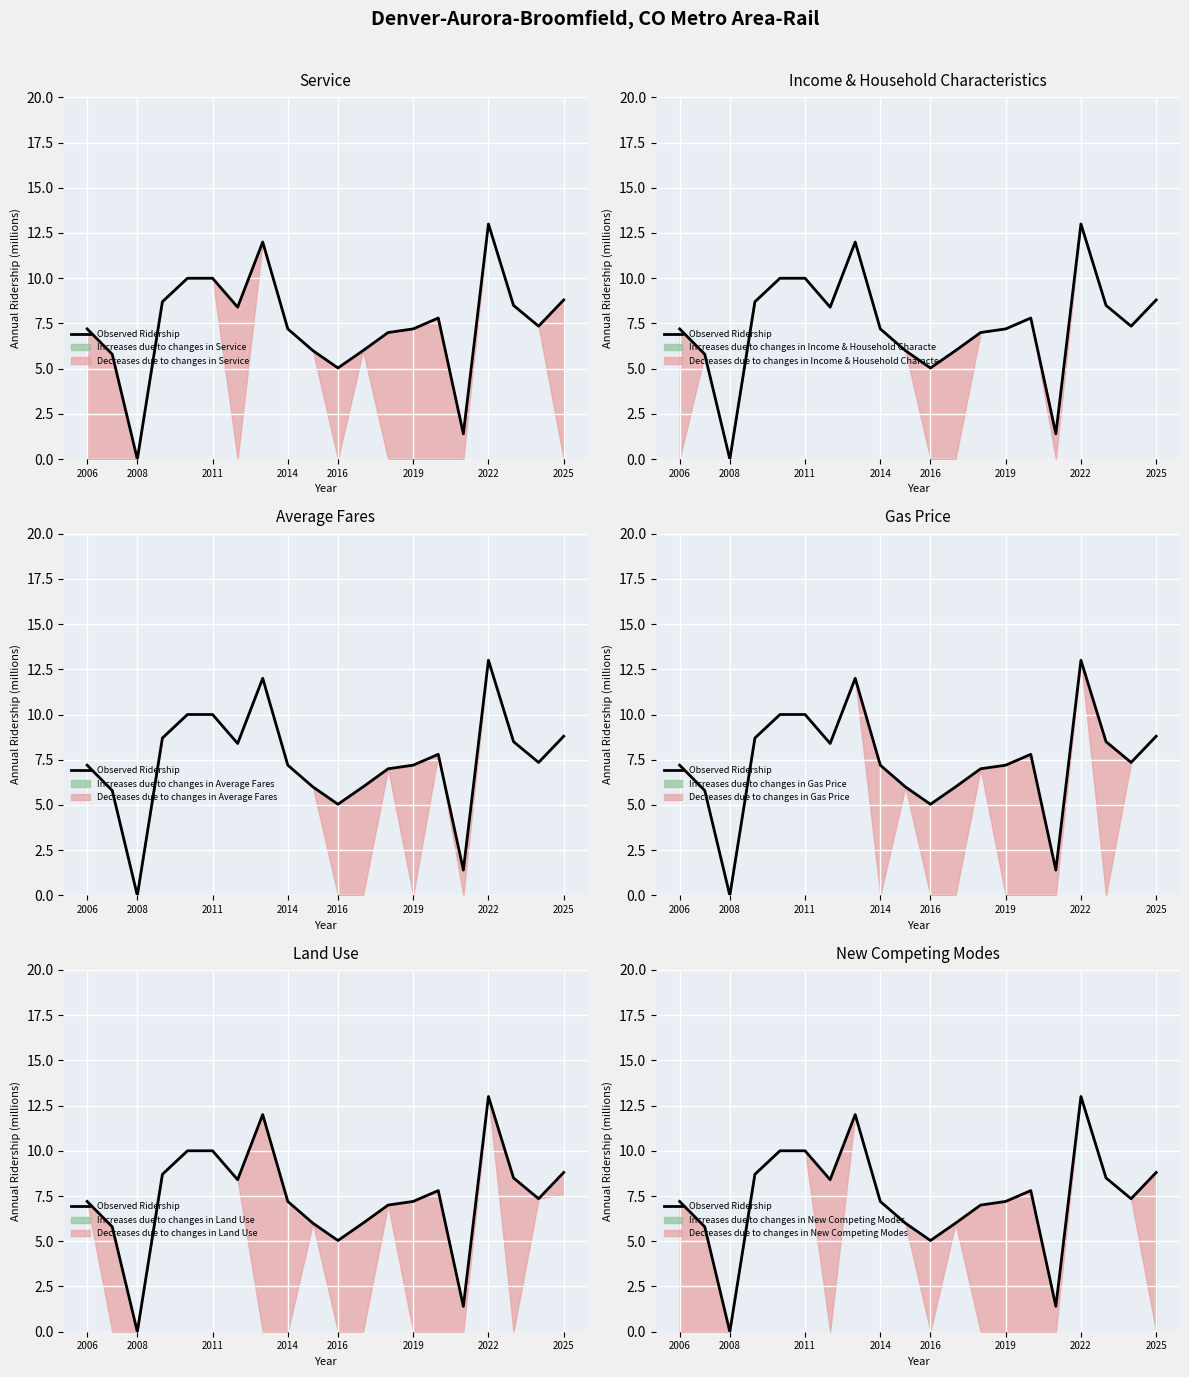

What position from the left is 2022?

17